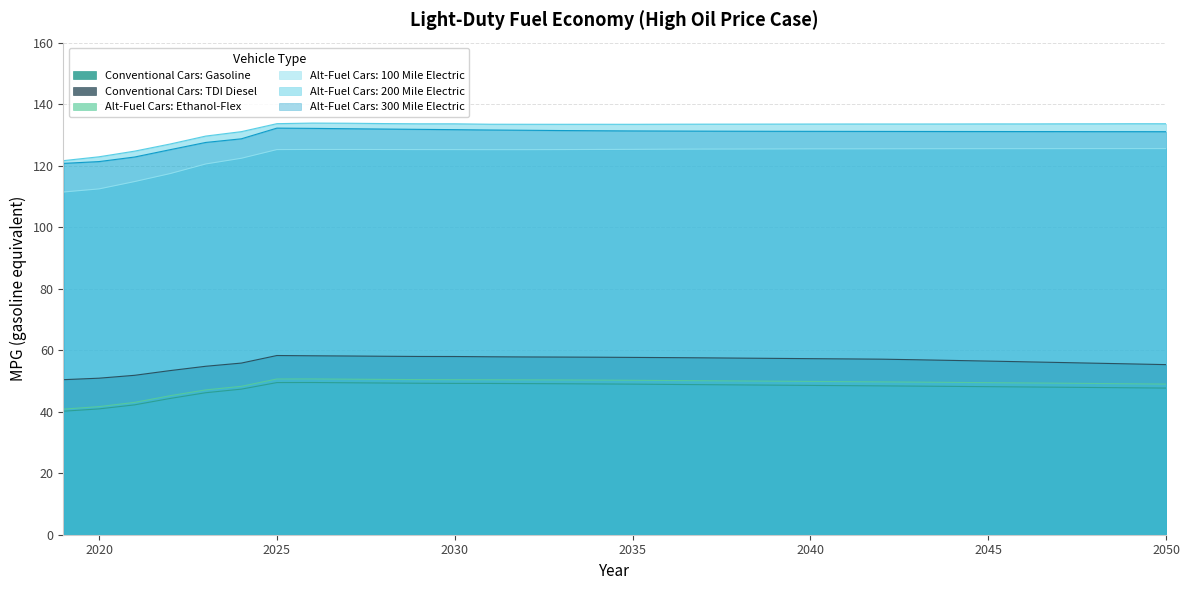

What is the sum of all Alt-Fuel Cars: 100 Mile Electric values?

3958.6